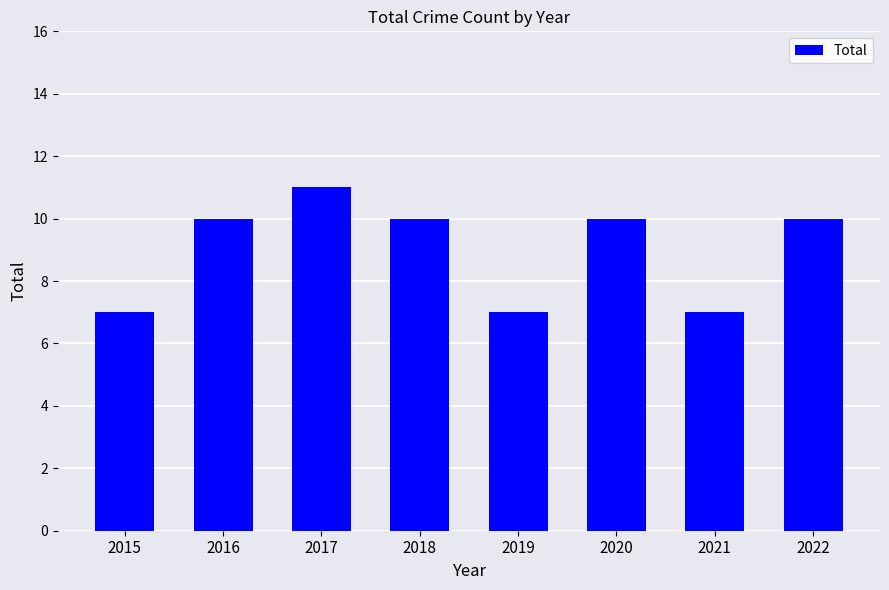

How many data points does each series have?

8